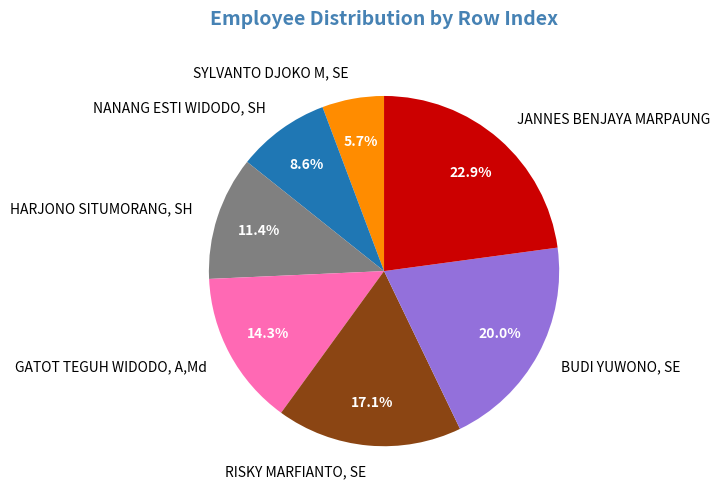

Rank the categories by value from lowest to highest.

SYLVANTO DJOKO M, SE, NANANG ESTI WIDODO, SH, HARJONO SITUMORANG, SH, GATOT TEGUH WIDODO, A,Md, RISKY MARFIANTO, SE, BUDI YUWONO, SE, JANNES BENJAYA MARPAUNG